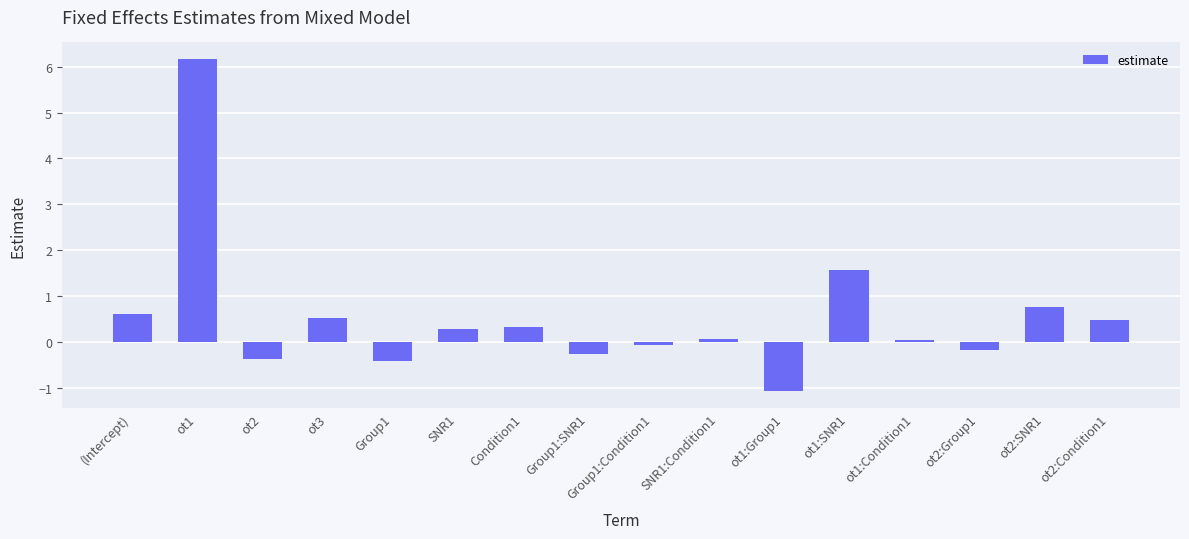

What is the label of the 8th bar from the left?

Group1:SNR1